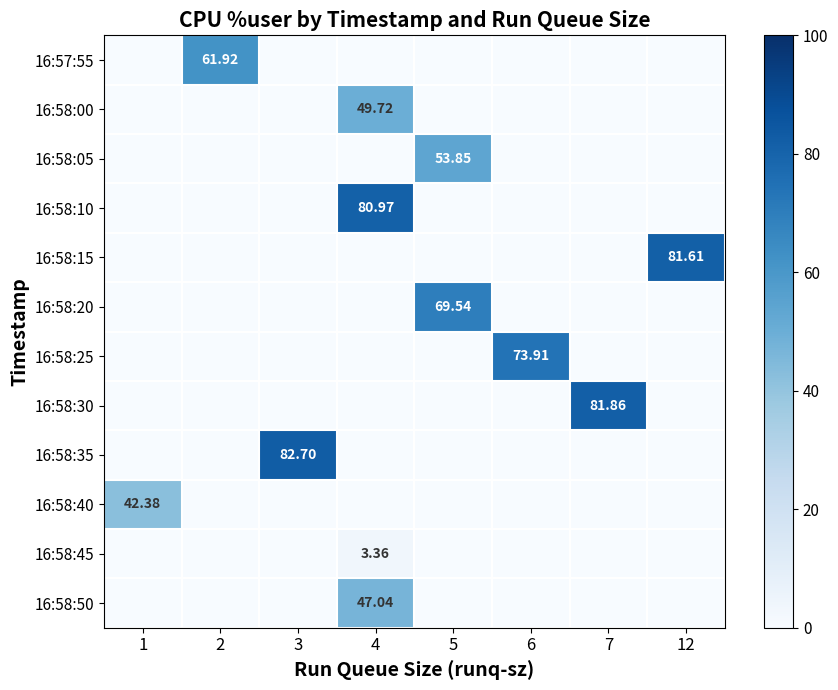

List the labels in order of row_3 value, largest first.

4, 1, 2, 3, 5, 6, 7, 12